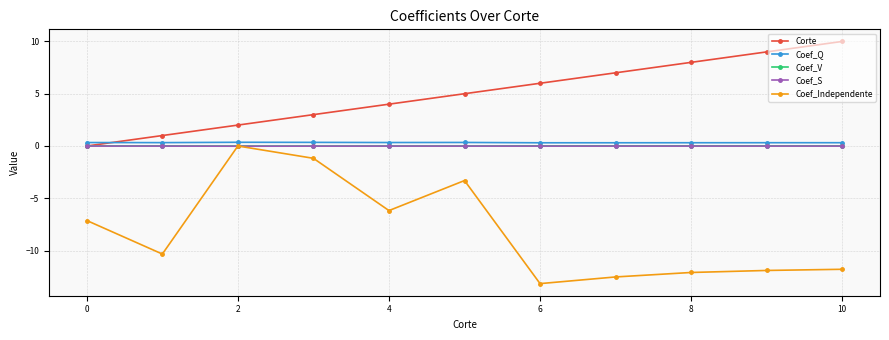

How many lines are shown in the chart?

5